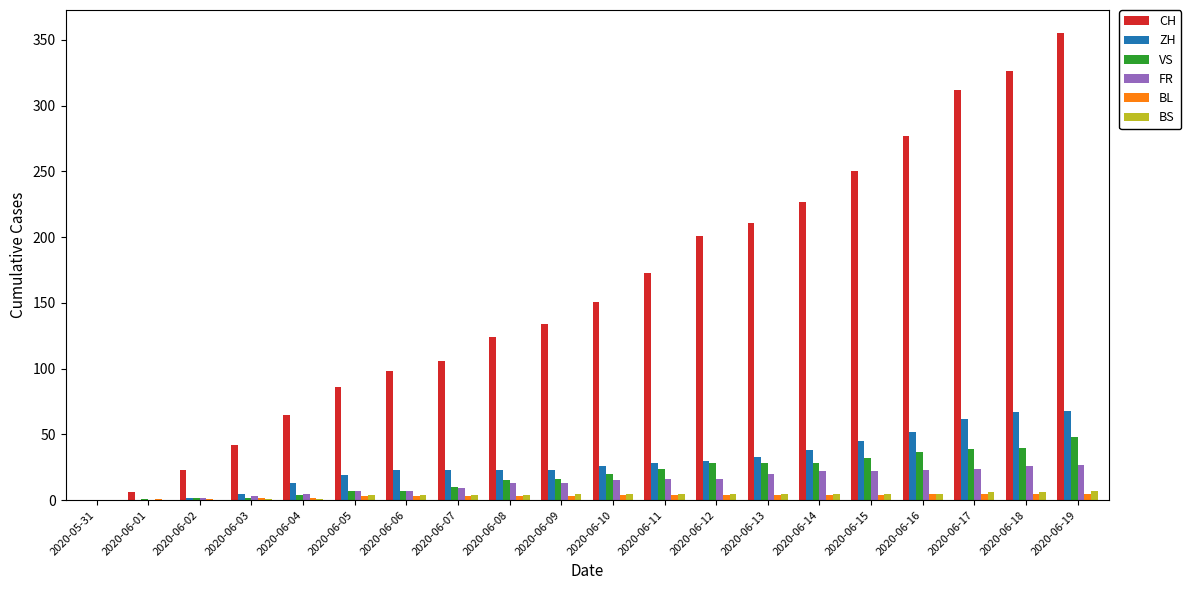

What is the average value of the BL series?

3